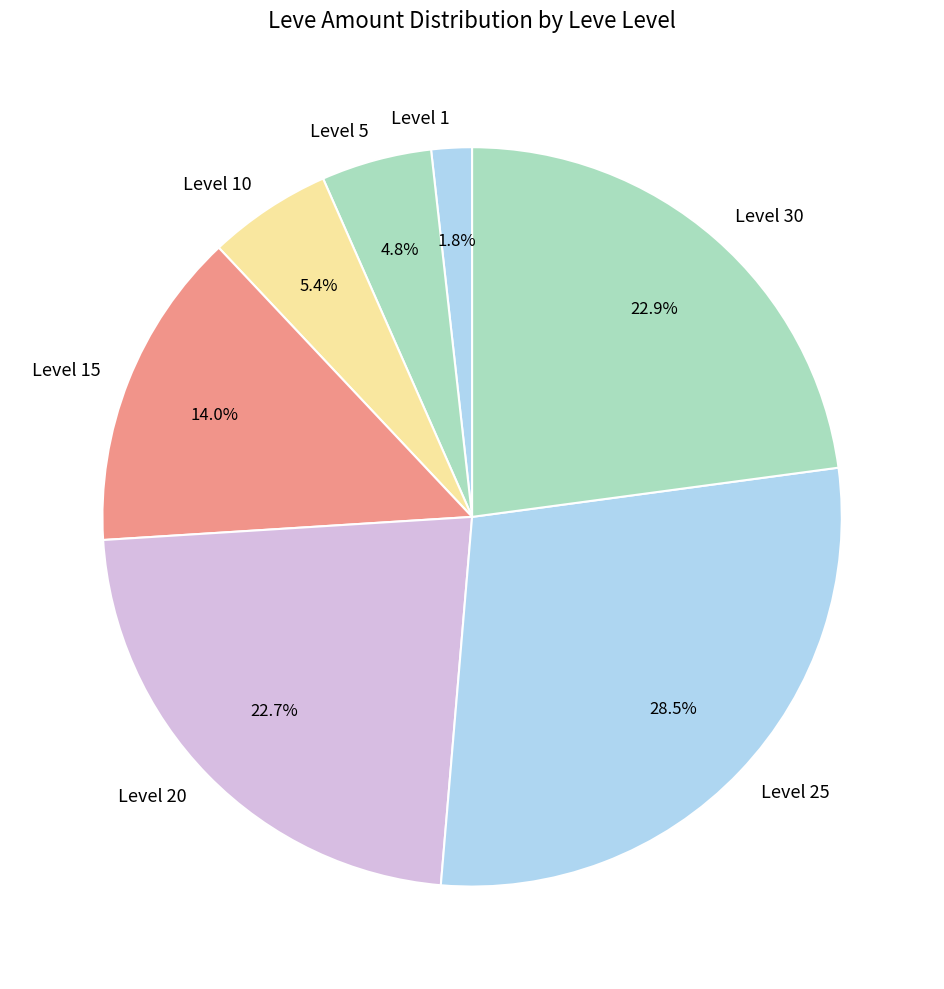

Combined, do Level 15 and Level 5 account for over 50%?

No